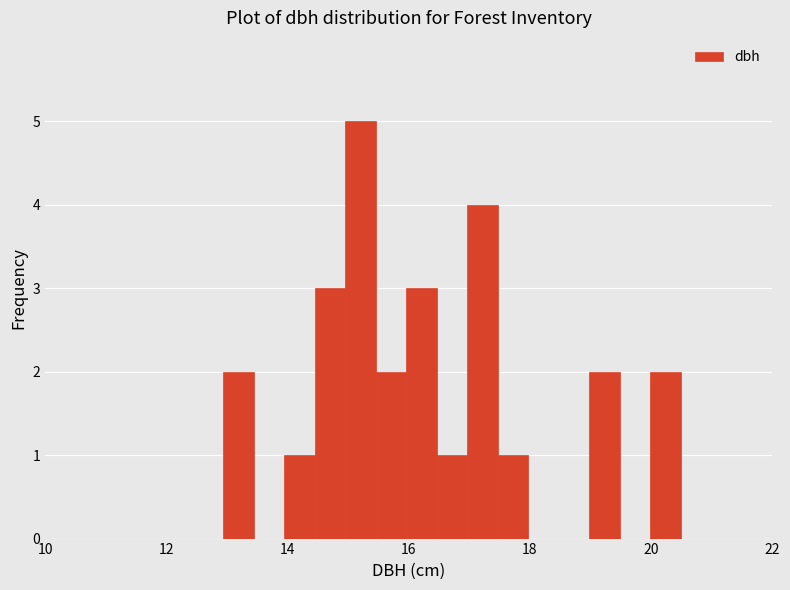

Around what value on the x-axis is the tallest bar? Give the approximate position of its centre, as read against the axis.

15.2